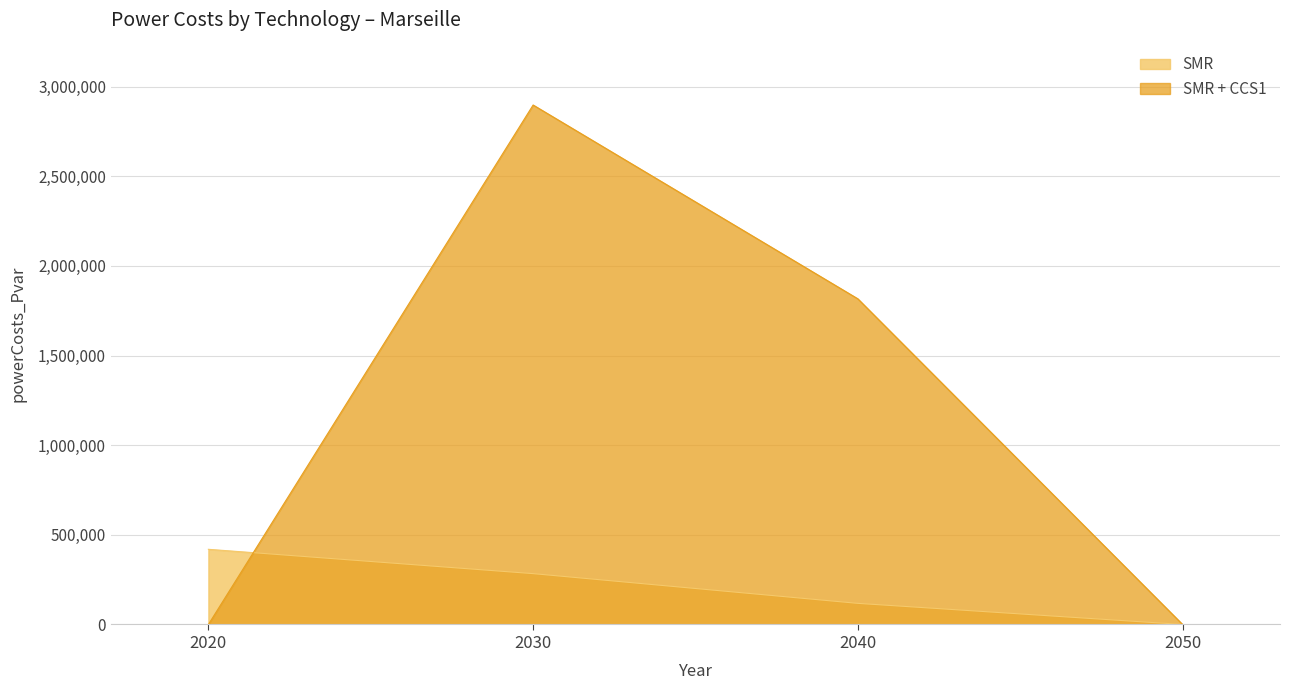

In SMR + CCS1, how many points are higher than both neighbors (excluding endpoints)?

1